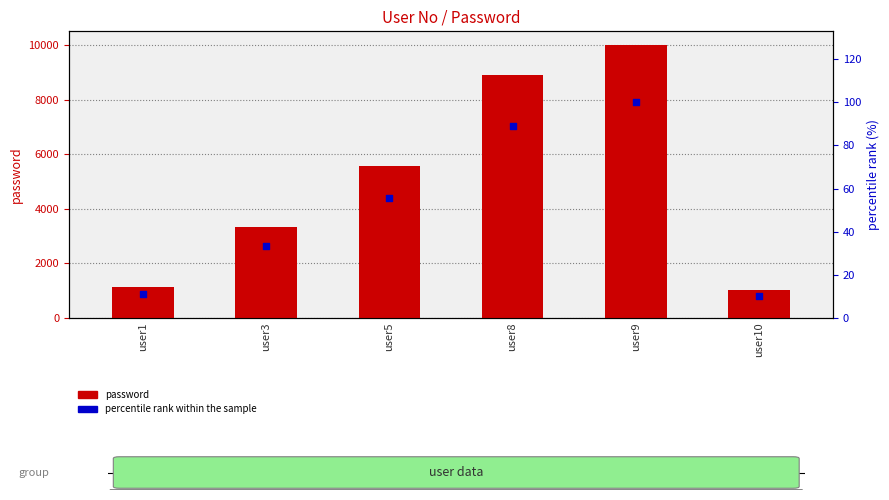

Which series contains the highest Y value?

password